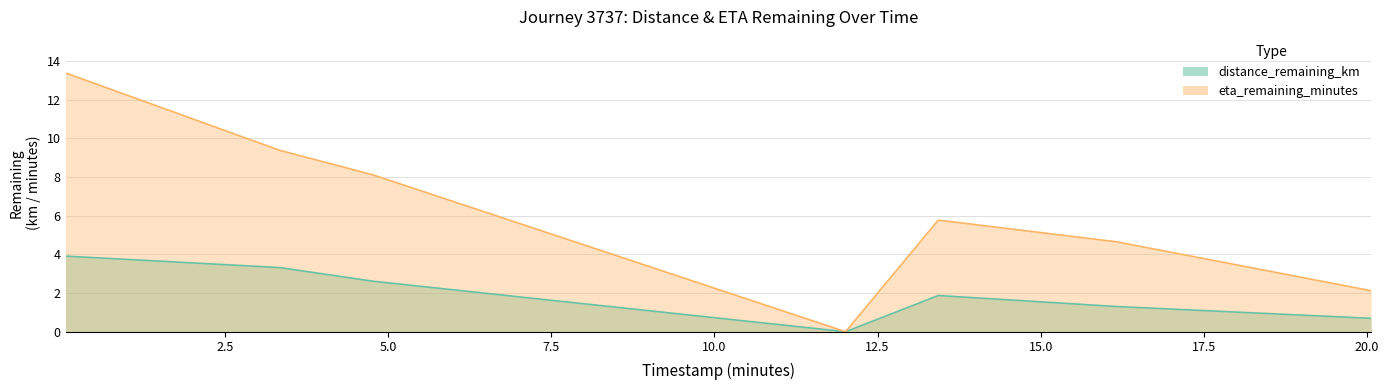

How many lines are shown in the chart?

2